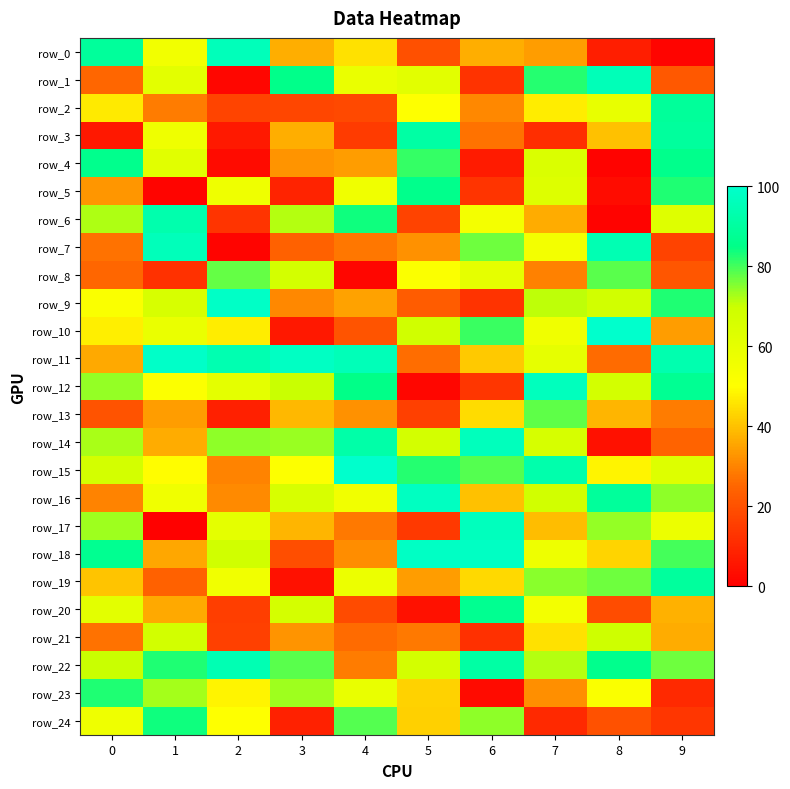

Reading left to right, what are all the values shown in this chart?

row_0: 0=89.1	1=54.9	2=95.8	3=37.0	4=45.0	5=19.6	6=36.9	7=34.0	8=7.8	9=1.3
row_1: 0=25.1	1=60.8	2=1.8	3=85.2	4=58.1	5=61.0	6=12.5	7=82.4	8=95.7	9=21.5
row_2: 0=46.6	1=28.7	2=17.0	3=17.5	4=18.2	5=50.0	6=30.5	7=47.1	8=58.6	9=88.8
row_3: 0=6.2	1=56.0	2=6.3	3=37.1	4=14.7	5=91.3	6=27.1	7=11.6	8=40.2	9=89.5
row_4: 0=86.0	1=61.5	2=3.1	3=32.5	4=34.3	5=81.0	6=6.7	7=64.4	8=0.8	9=85.7
row_5: 0=33.1	1=1.4	2=56.0	3=8.6	4=55.7	5=85.8	6=12.9	7=63.2	8=3.4	9=82.5
row_6: 0=72.0	1=93.2	2=13.0	3=71.6	4=83.7	5=16.7	6=54.2	7=36.7	8=1.1	9=62.8
row_7: 0=27.1	1=95.9	2=1.3	3=24.1	4=28.0	5=32.1	6=76.6	7=54.3	8=94.4	9=16.7
row_8: 0=25.1	1=12.2	2=77.4	3=66.9	4=1.7	5=51.3	6=60.1	7=29.3	8=78.3	9=21.2
row_9: 0=51.9	1=65.3	2=98.8	3=30.7	4=34.9	5=22.7	6=12.6	7=70.8	8=67.6	9=82.6
row_10: 0=47.3	1=58.2	2=47.2	3=5.9	4=20.8	5=68.2	6=80.8	7=55.5	8=99.7	9=34.0
row_11: 0=36.0	1=99.0	2=94.1	3=98.0	4=95.6	5=26.3	6=41.2	7=59.4	8=26.1	9=93.5
row_12: 0=74.2	1=51.1	2=60.5	3=70.1	4=84.8	5=1.7	6=13.6	7=96.8	8=67.0	9=87.4
row_13: 0=20.5	1=34.0	2=7.9	3=38.5	4=32.4	5=16.0	6=44.4	7=78.0	8=37.9	9=28.8
row_14: 0=72.3	1=36.7	2=74.3	3=73.5	4=92.0	5=67.0	6=96.3	7=65.8	8=4.3	9=24.5
row_15: 0=66.8	1=49.9	2=29.8	3=50.6	4=99.7	5=82.4	6=78.7	7=92.8	8=48.4	9=62.9
row_16: 0=29.7	1=55.8	2=31.2	3=65.3	4=55.4	5=97.3	6=40.1	7=67.7	8=89.1	9=74.4
row_17: 0=73.3	1=0.7	2=60.3	3=38.2	4=28.2	5=14.4	6=96.6	7=39.1	8=74.1	9=57.4
row_18: 0=87.0	1=35.8	2=68.2	3=19.2	4=31.6	5=98.4	6=97.8	7=56.6	8=43.3	9=80.0
row_19: 0=40.3	1=24.2	2=55.3	3=4.4	4=57.3	5=34.2	6=44.1	7=74.9	8=76.7	9=89.8
row_20: 0=60.6	1=36.3	2=15.6	3=66.6	4=18.6	5=4.3	6=86.9	7=54.3	8=18.9	9=37.2
row_21: 0=27.1	1=67.4	2=15.7	3=32.7	4=26.0	5=28.2	6=12.0	7=45.0	8=68.9	9=36.5
row_22: 0=70.1	1=82.8	2=94.4	3=78.3	4=28.7	5=66.8	6=91.4	7=71.5	8=86.1	9=76.9
row_23: 0=82.6	1=72.8	2=48.1	3=73.1	4=58.5	5=42.6	6=3.0	7=31.8	8=51.9	9=10.2
row_24: 0=56.1	1=83.7	2=50.2	3=8.5	4=78.7	5=42.3	6=74.6	7=10.2	8=20.2	9=13.4